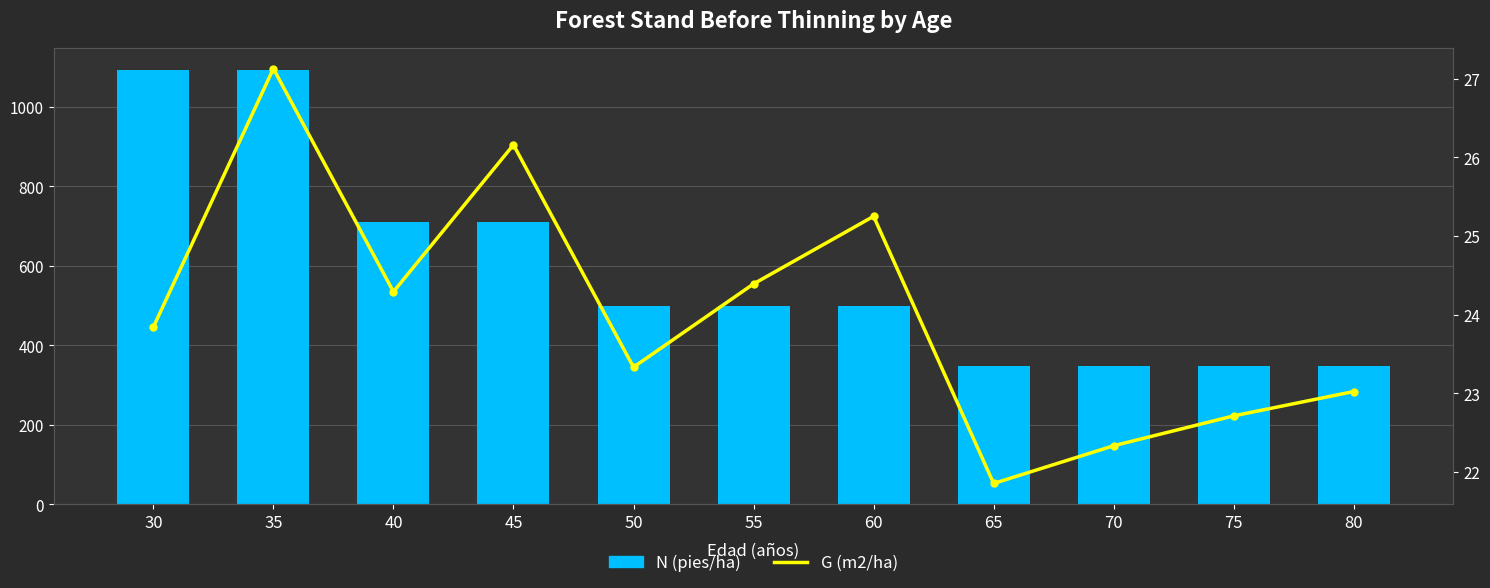

List the series in order of their peak value, lowest first.

G (m2/ha), N (pies/ha)